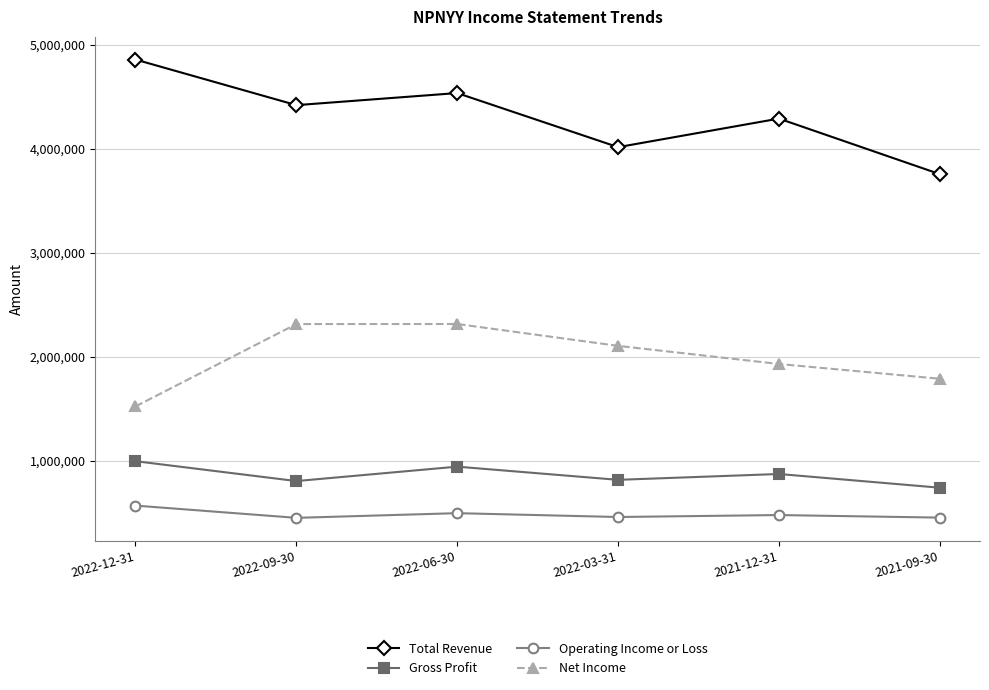

Read the Gross Profit value at 2022-09-30, to the nearest 100.

803400